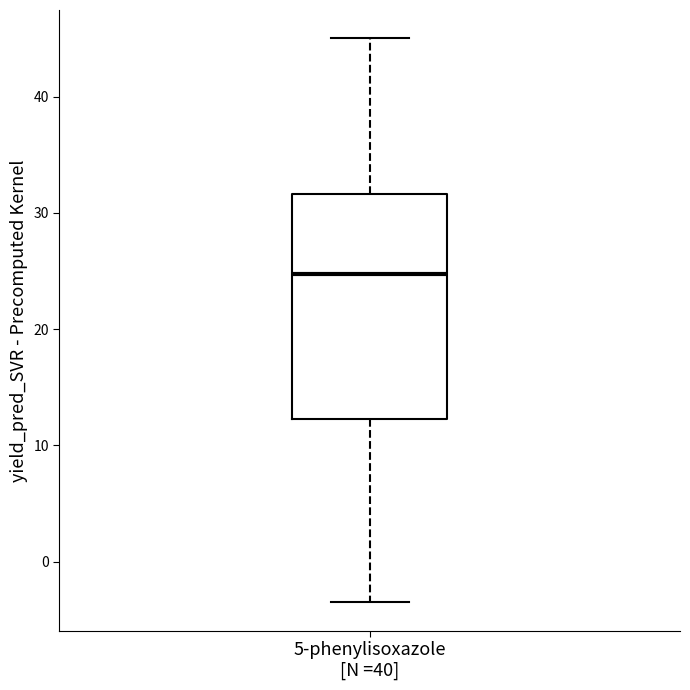

Transcribe this box plot: give where the median line is, the range the box spans, and where the two whiskers end, as read against the y-axis. The values are not printed on the chart, so give them approximately, as read against the axis.

median 25, box 12 to 32, whiskers -4 to 45